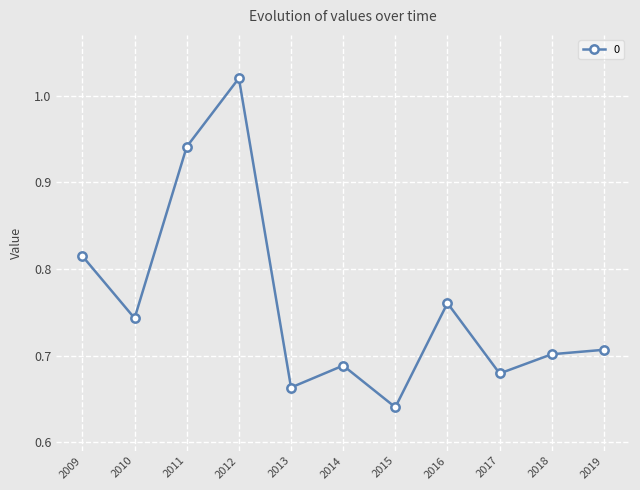

Is it true that the value at 2010 is 0.7?

True